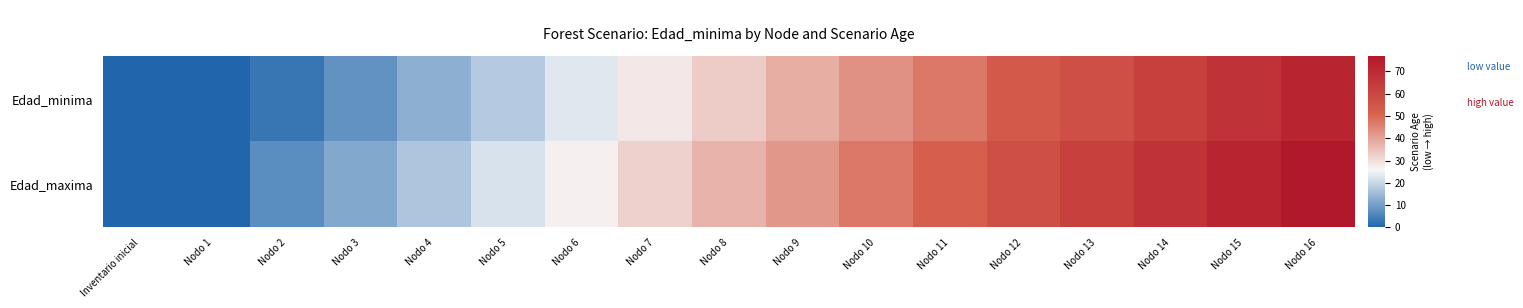

Rank the series by their maximum value, from highest to lowest.

Edad_maxima, Edad_minima